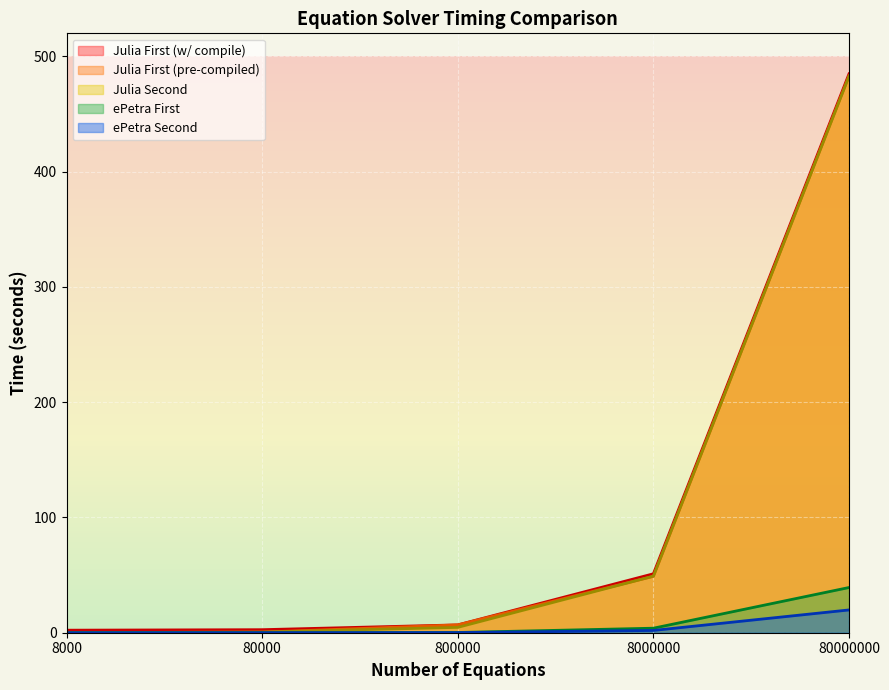

The Julia First (w/ compile) series shows 6.8 at 800000. True or false?

True